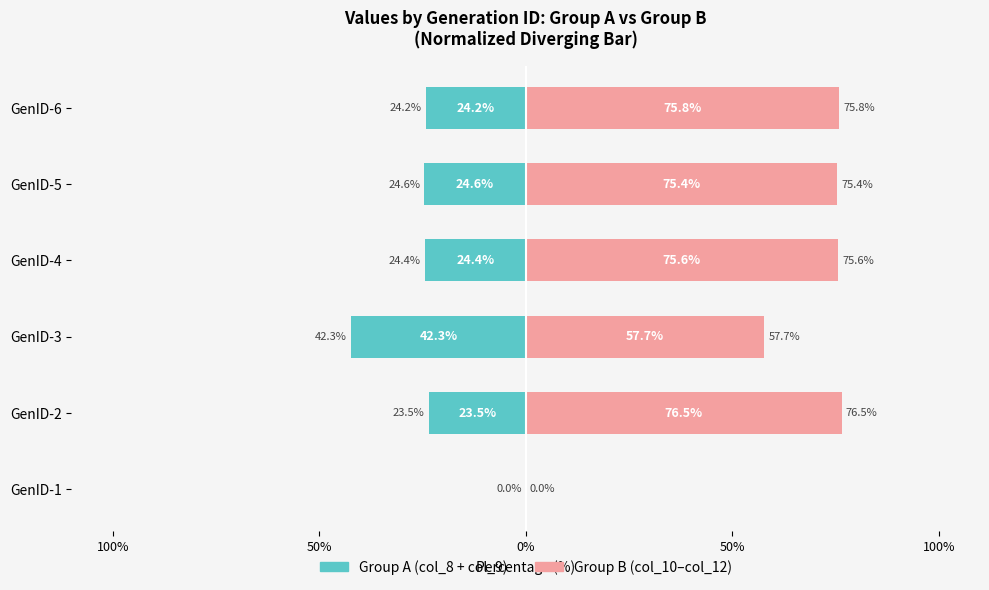

What is the minimum value shown in the chart?

-42.3